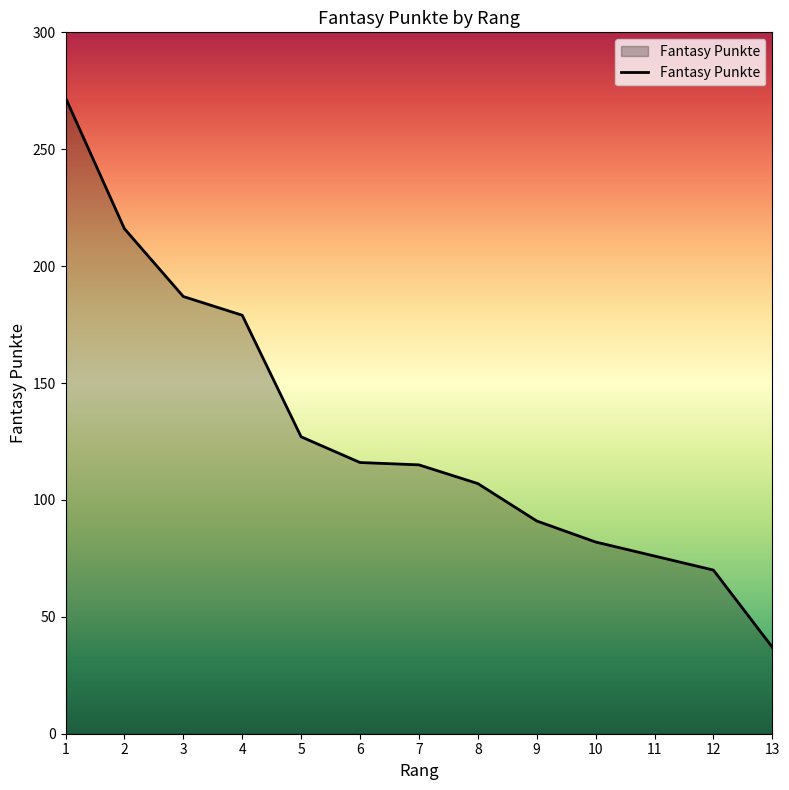

Which category has the lowest value across all series?

13